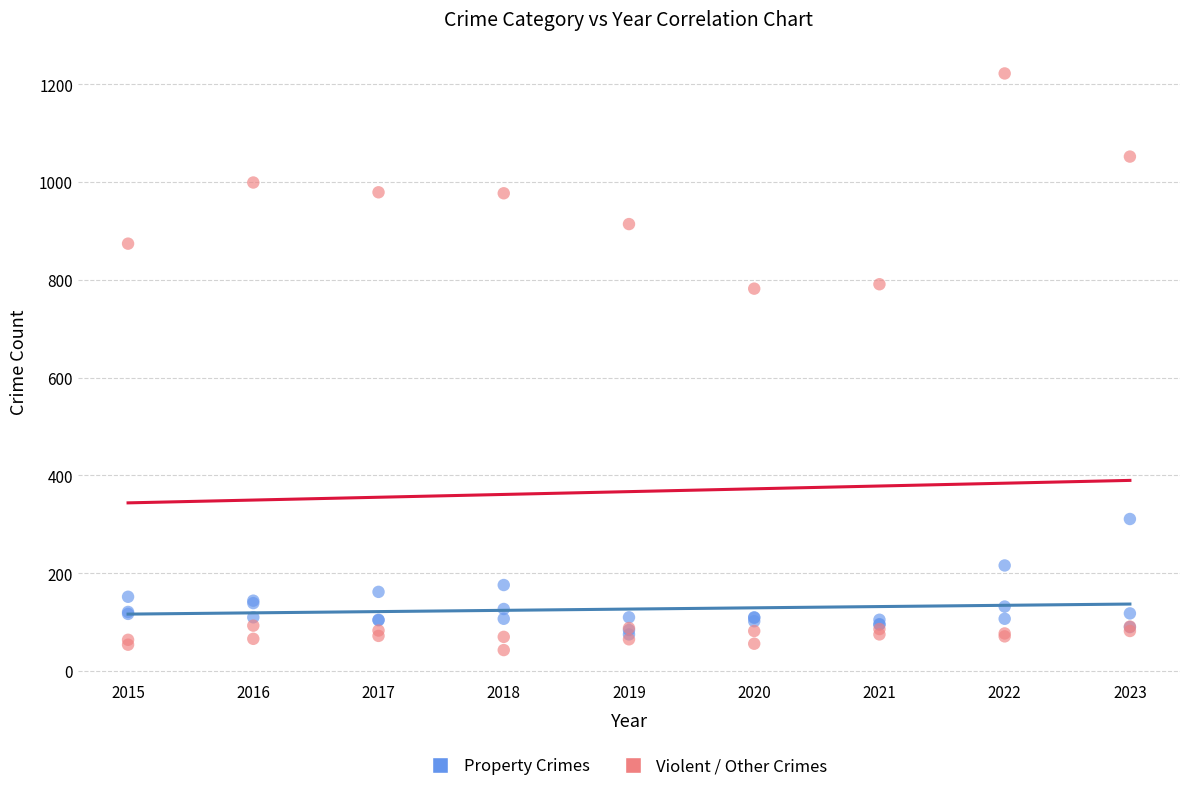

Which series contains the highest Y value?

Violent / Other Crimes